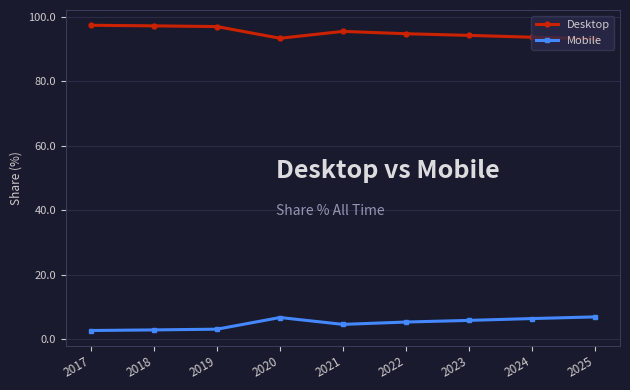

Does the chart have visible grid lines?

Yes